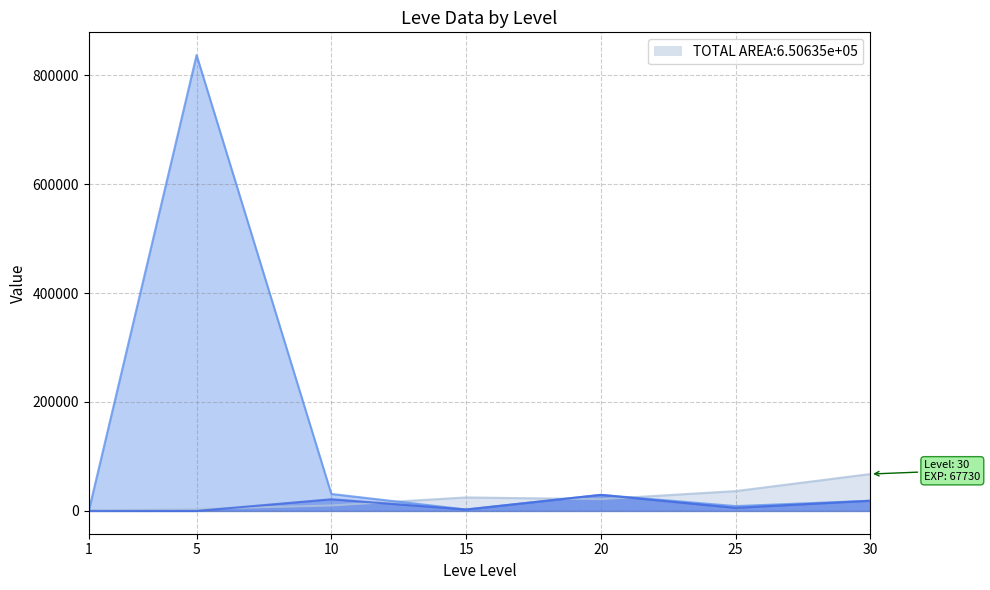

What is the difference between the highest and lowest values at 20?

7900.0